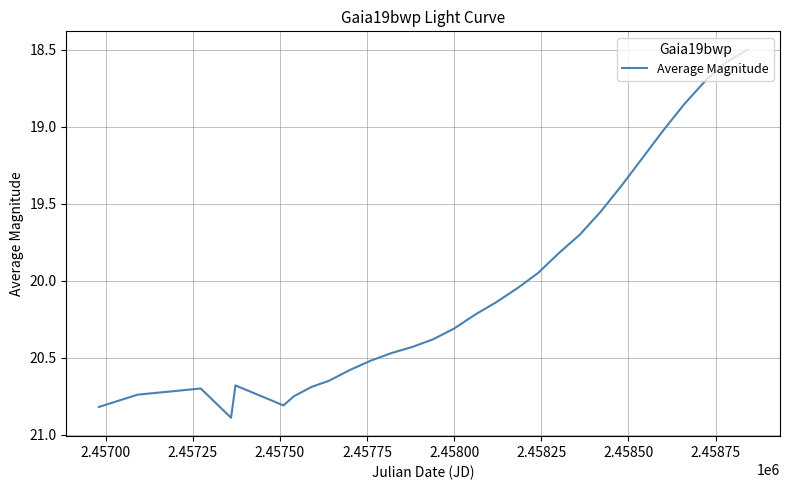

What is the minimum value shown in the chart?

18.5